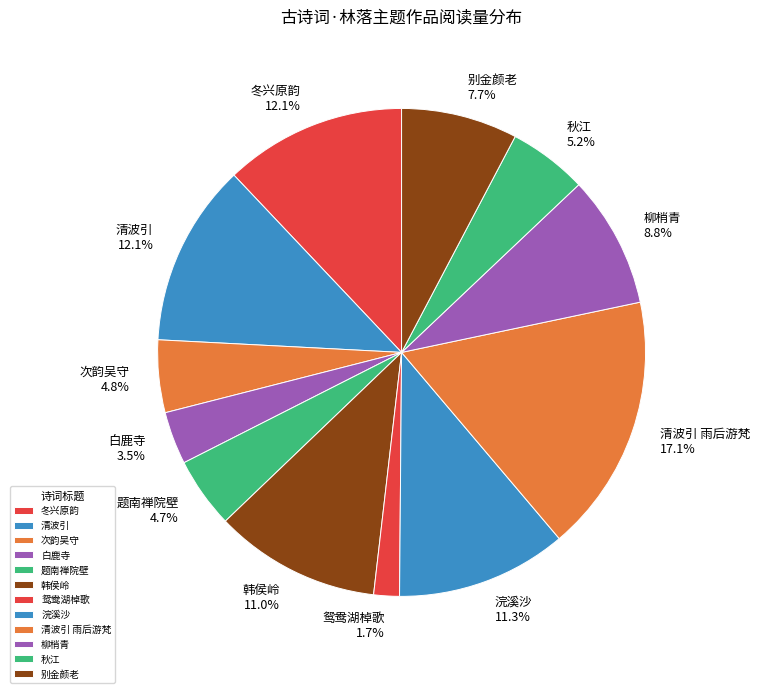

Is there any slice that represents more than half of the pie?

No